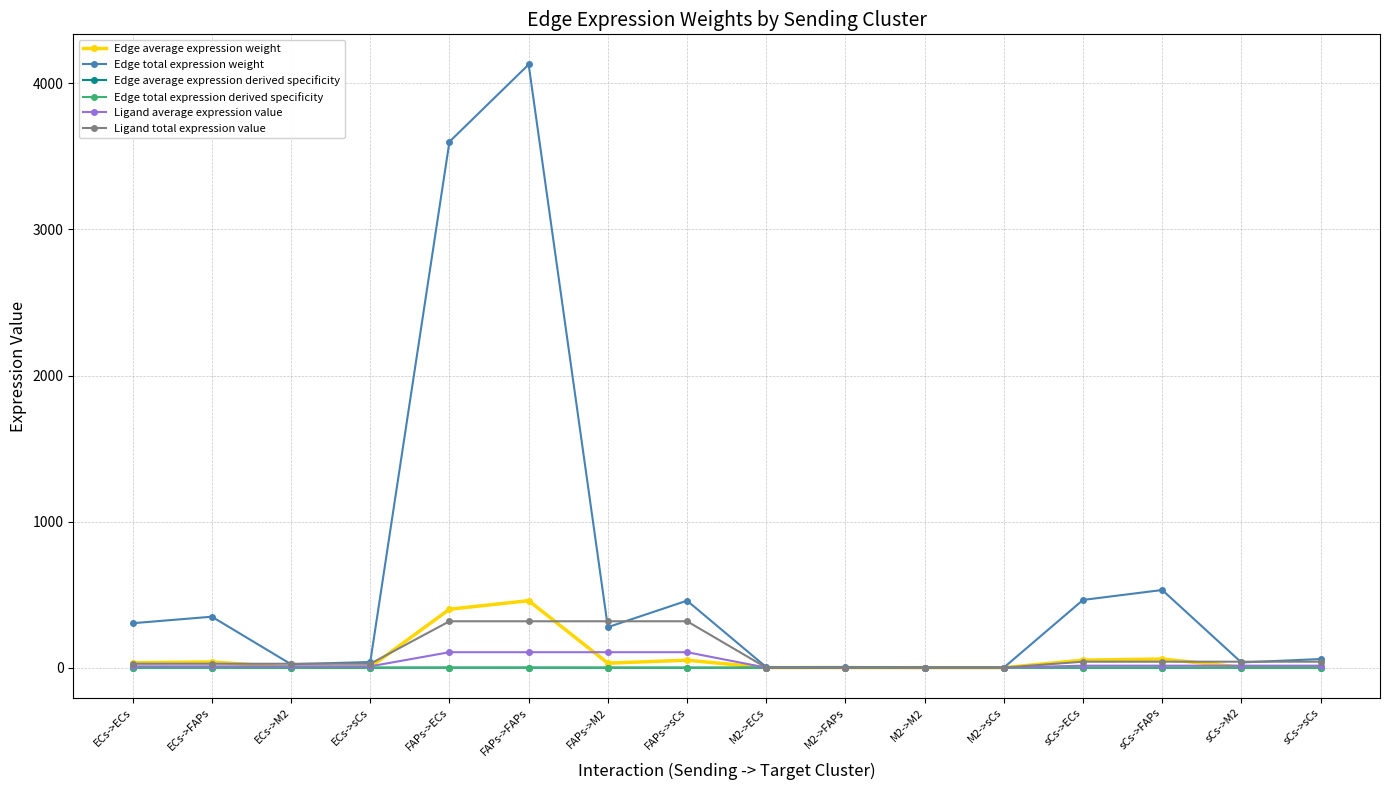

Does the chart have visible grid lines?

Yes